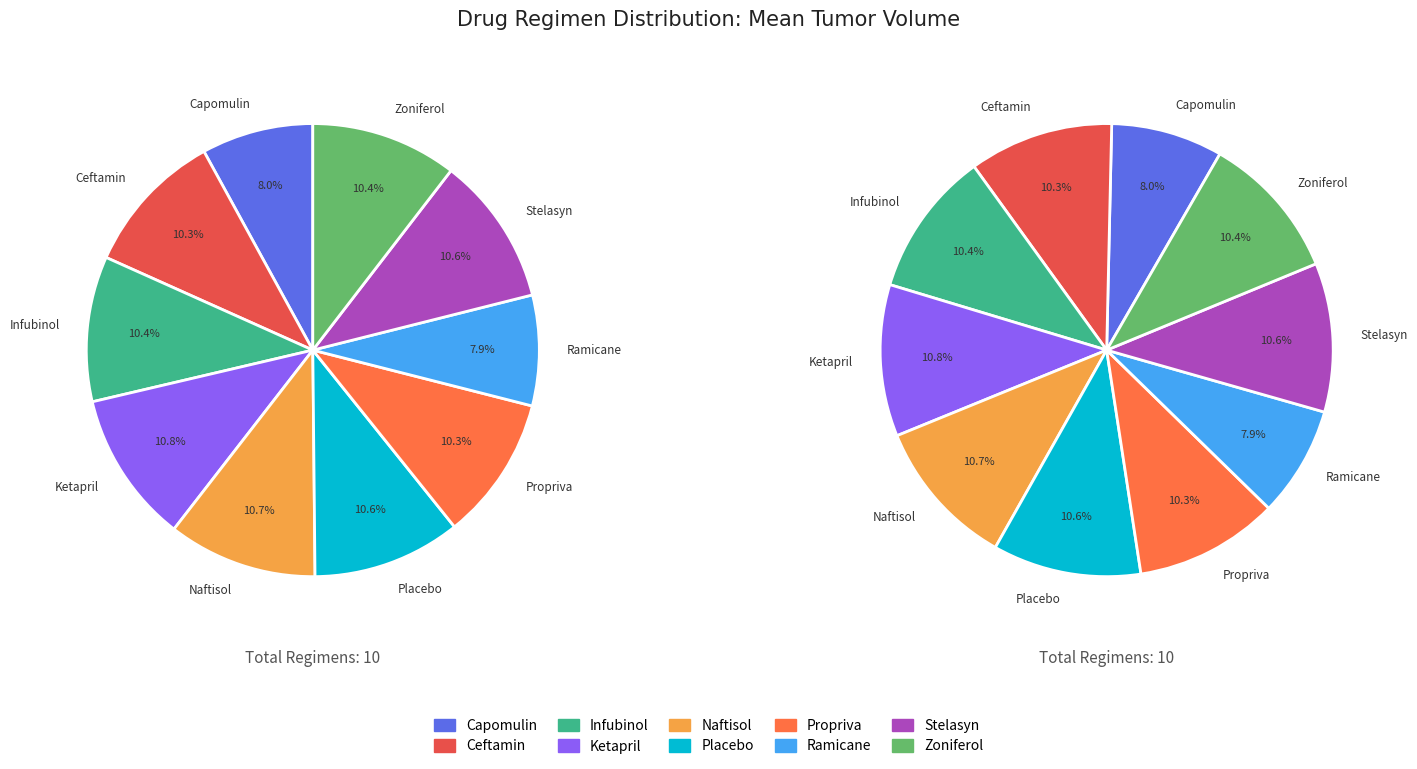

Is it true that Capomulin is 15% of the pie?

False